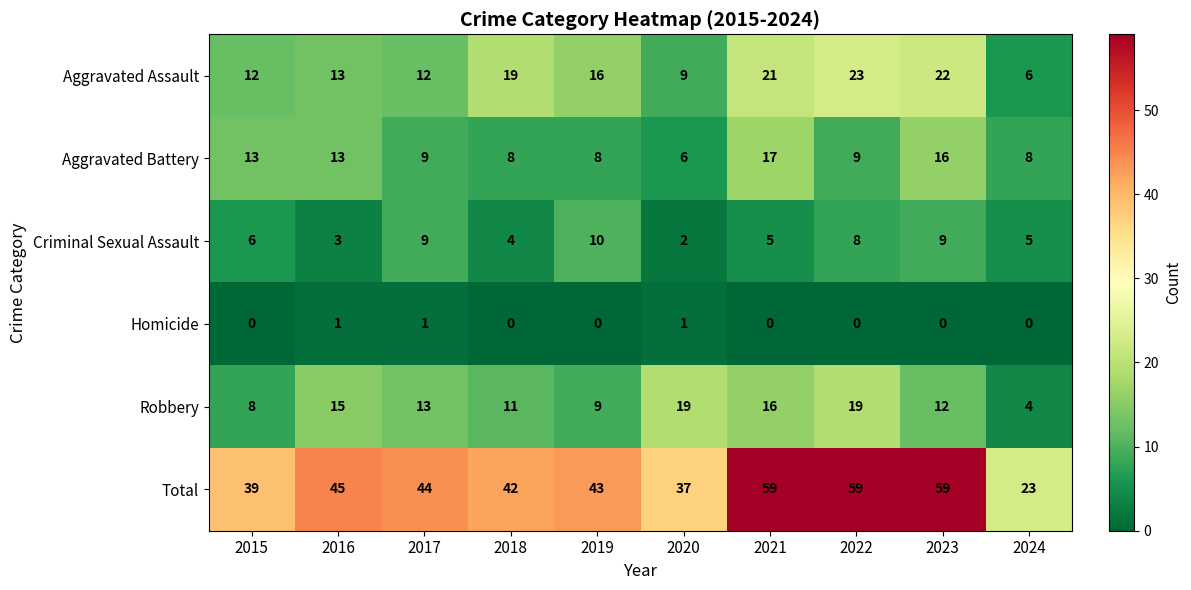

The value of Aggravated Battery at 2017 is 9. True or false?

True